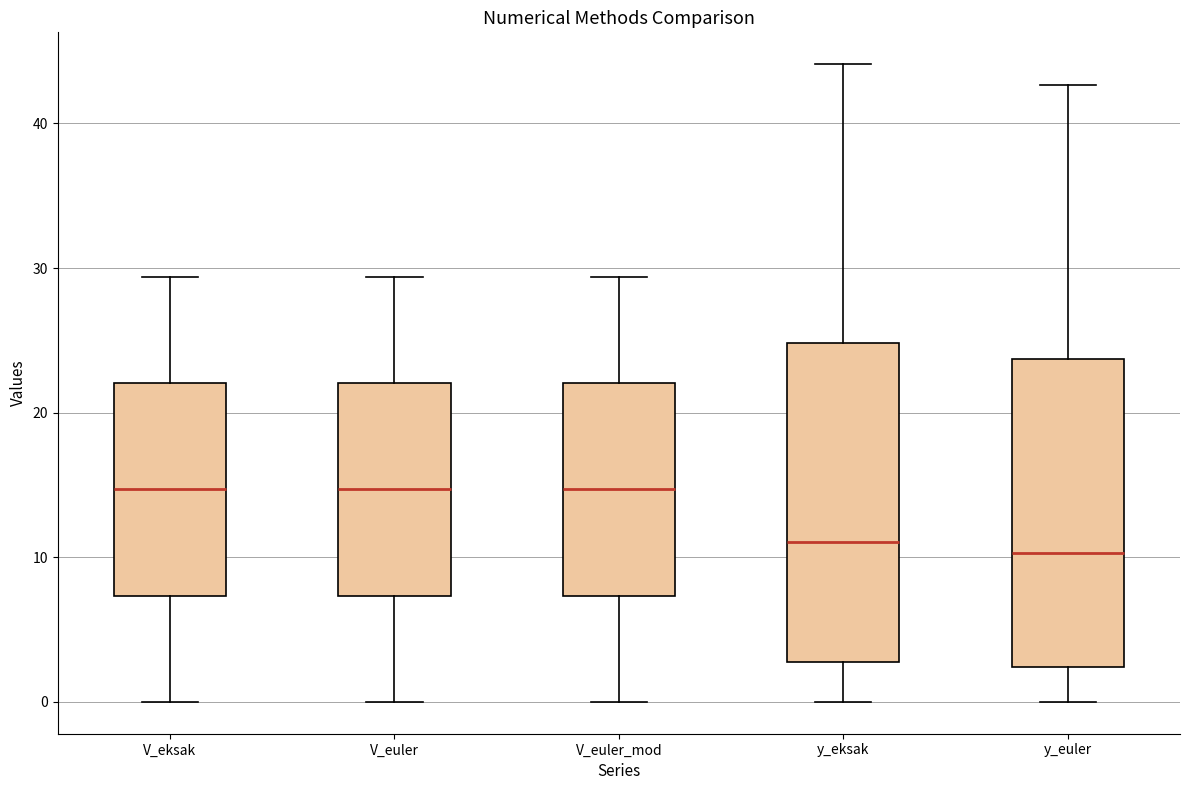

Reading left to right, read every box against the y-axis: the position of its median line, the range the box covers, and the ends of its whiskers. The values are not printed on the chart, so give them approximately, as read against the axis.

V_eksak: median 15, box 7 to 22, whiskers 0 to 29
V_euler: median 15, box 7 to 22, whiskers 0 to 29
V_euler_mod: median 15, box 7 to 22, whiskers 0 to 29
y_eksak: median 11, box 3 to 25, whiskers 0 to 44
y_euler: median 10, box 2 to 24, whiskers 0 to 43